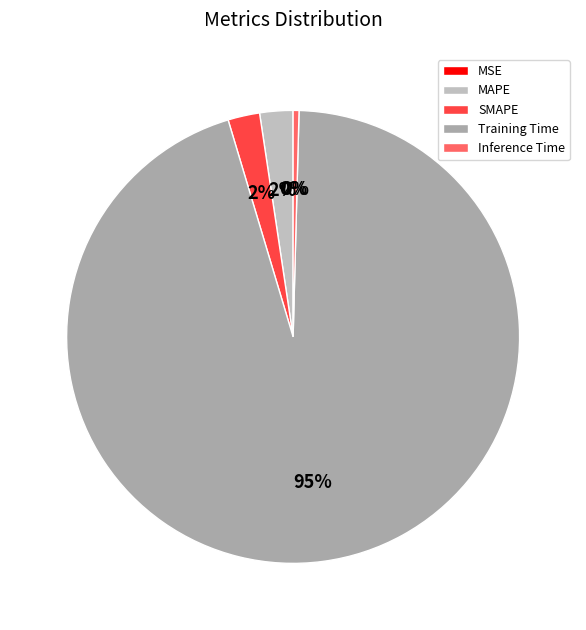

Does Inference Time represent more than half of the total?

No